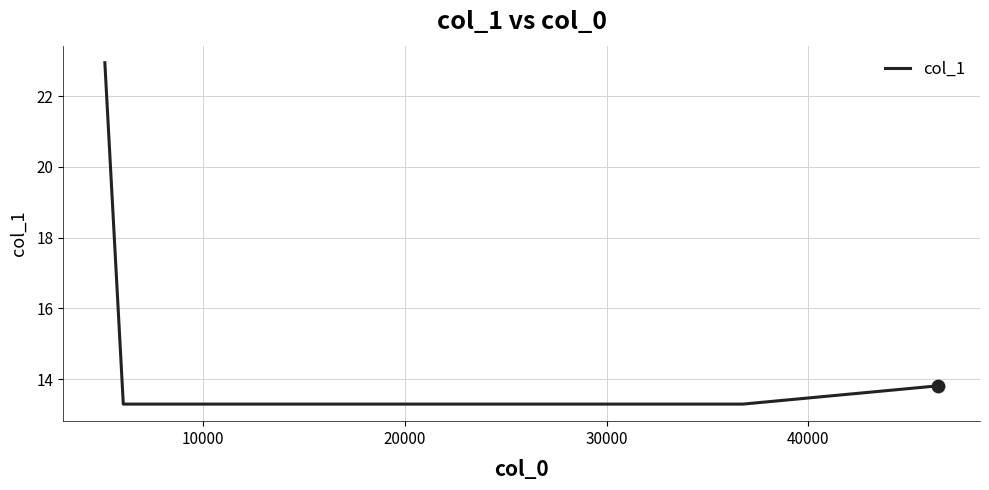

What is the maximum value shown in the chart?

22.9